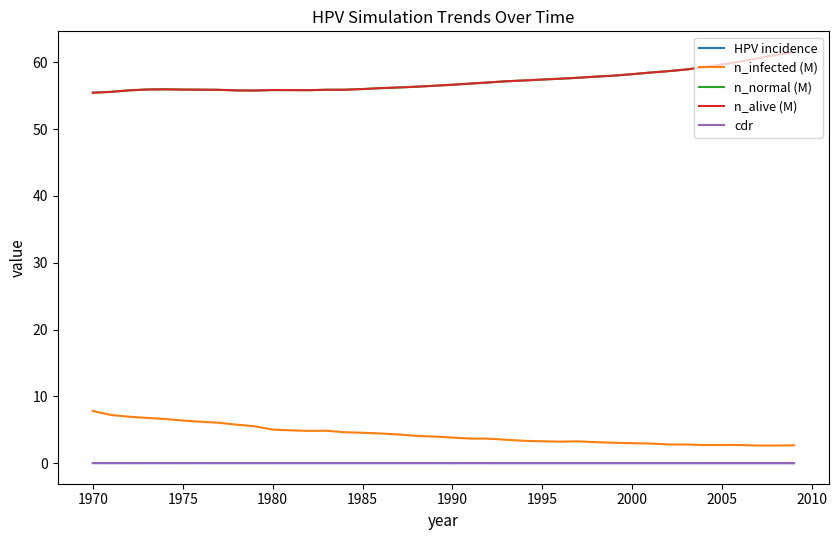

True or false: n_normal (M) and cdr intersect in this chart.

False